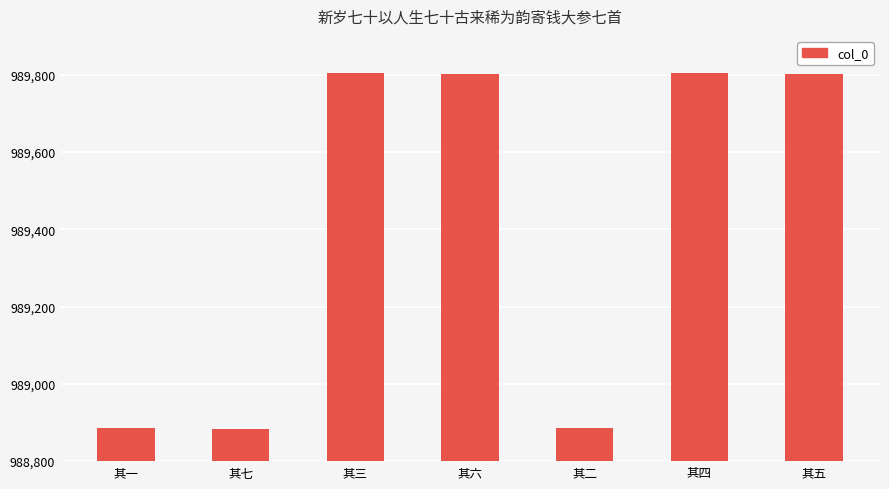

Read the value at 其一.

988886